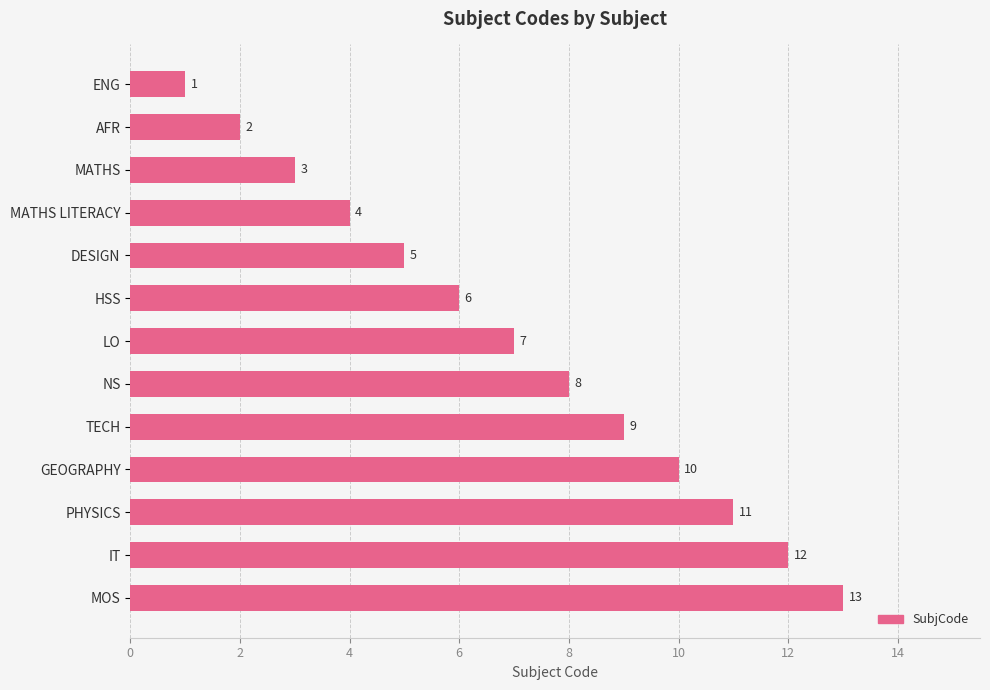

The value at GEOGRAPHY is 2. True or false?

False